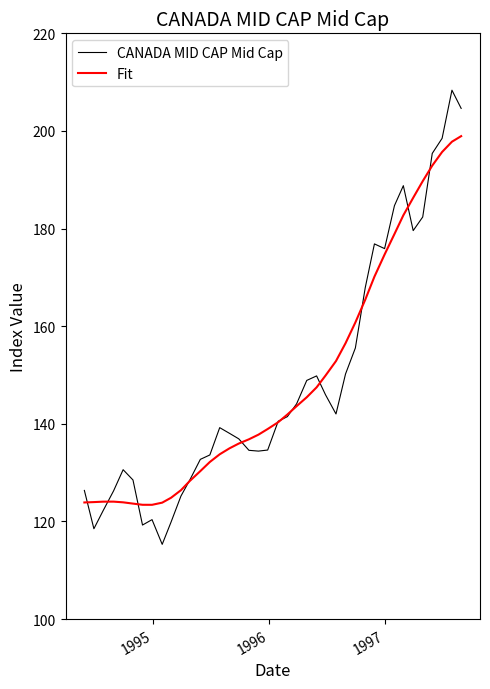

What is the maximum value for Fit?

198.9